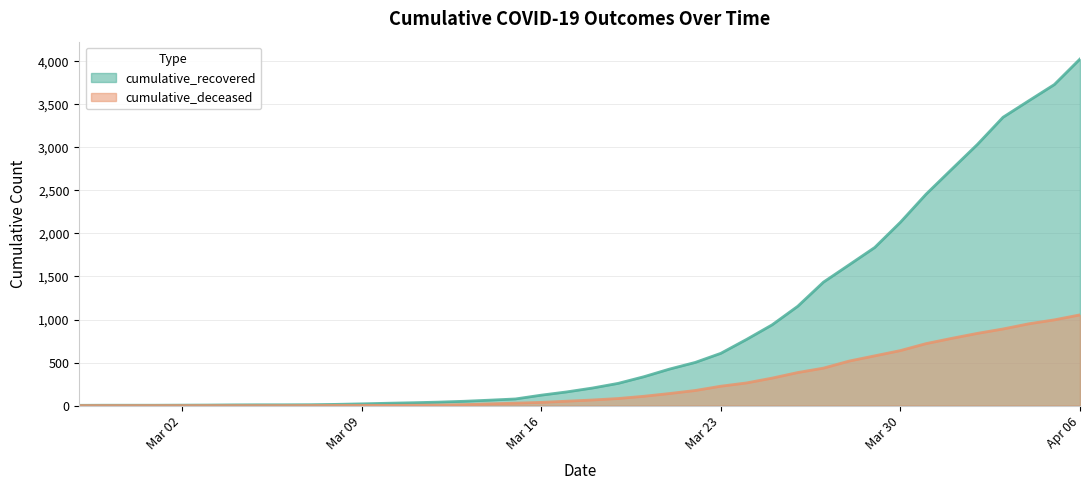

Which series has the largest range (max minus min)?

cumulative_recovered